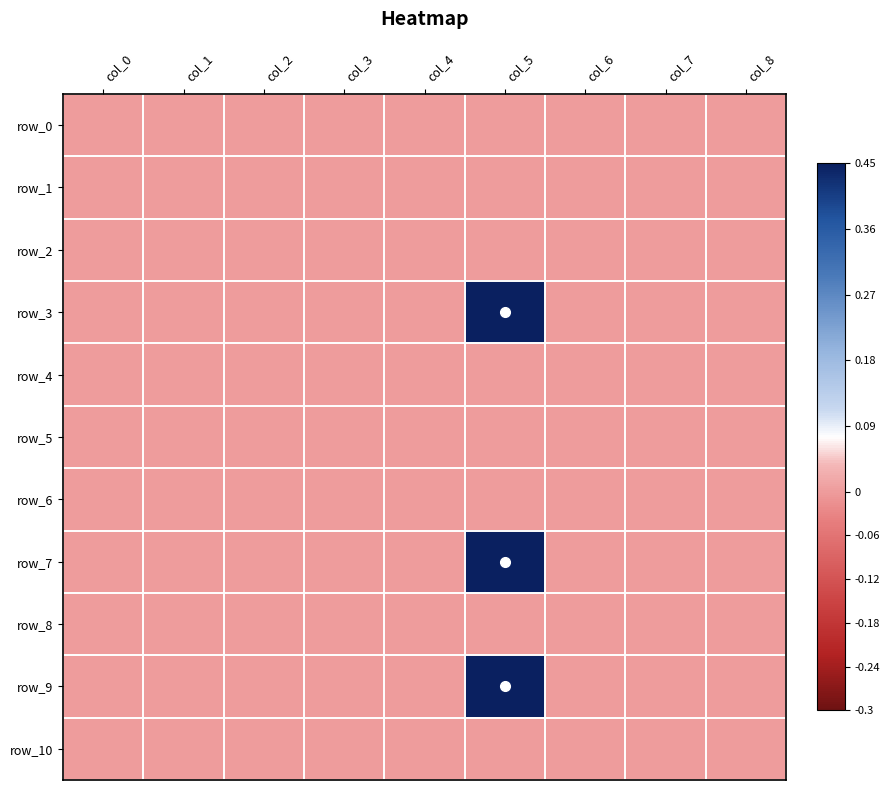

Where is row_5 nearest to the value 0?

col_0